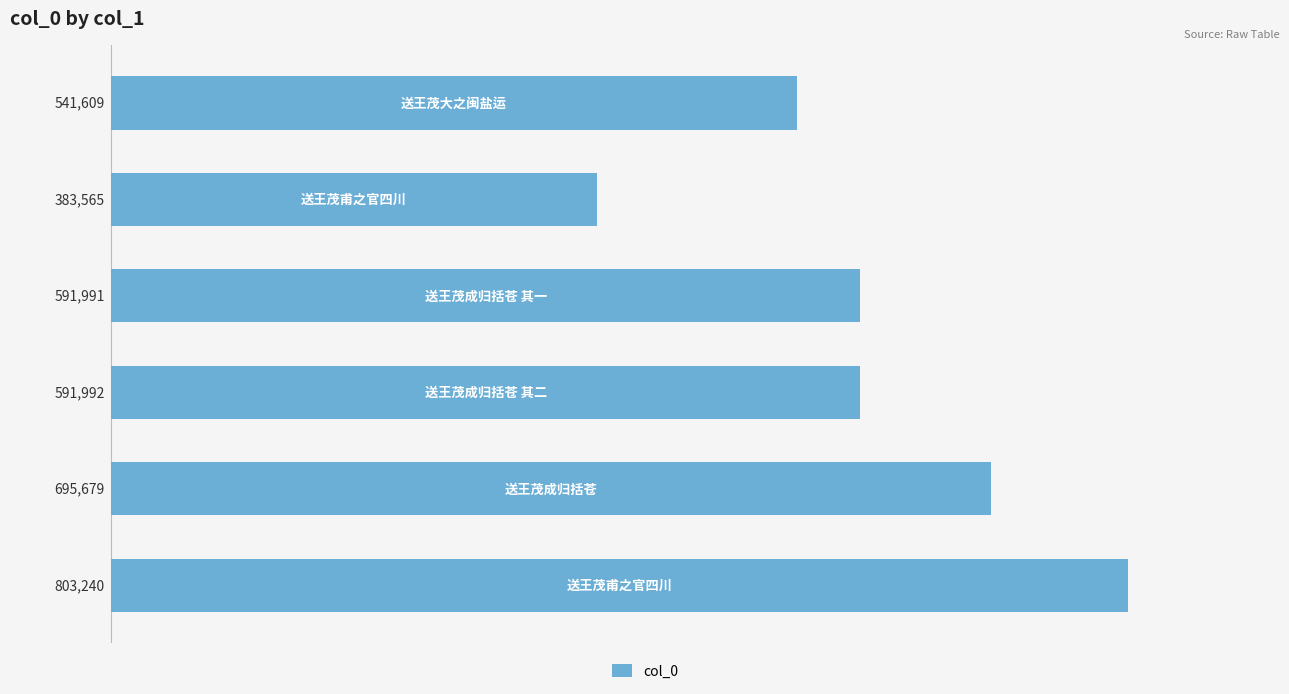

Reading bottom to top, what are all the values shown in this chart?

803240	695679	591992	591991	383565	541609